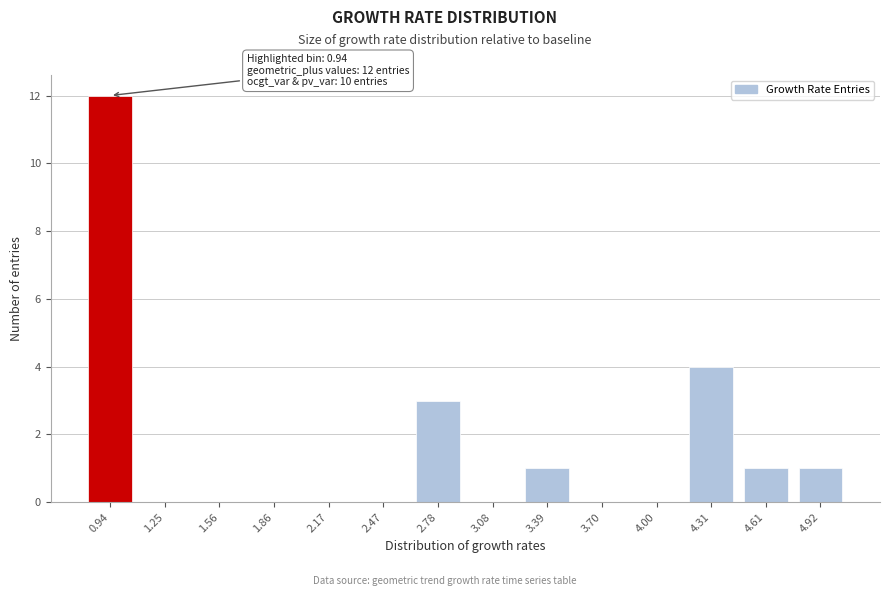

Reading right to left, what are all the values shown in this chart?

4.92=1	4.61=1	4.31=4	4.00=0	3.70=0	3.39=1	3.08=0	2.78=3	2.47=0	2.17=0	1.86=0	1.56=0	1.25=0	0.94=12